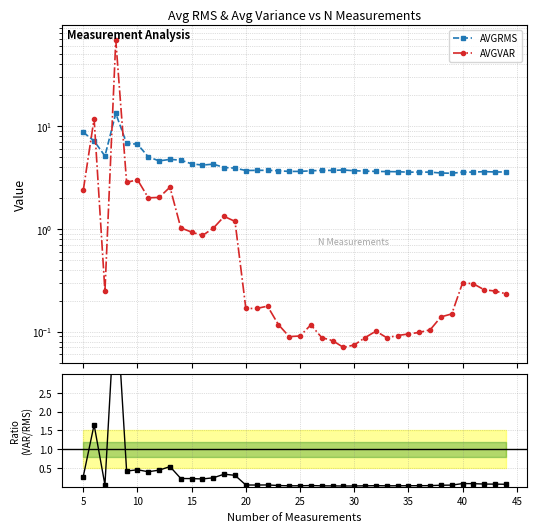

True or false: AVGRMS has more than 0 points higher than both neighbors.

True